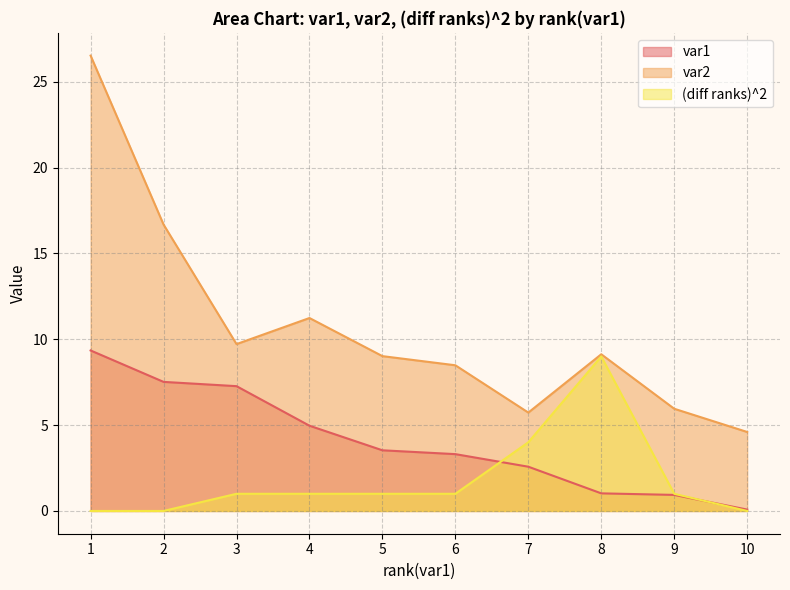

True or false: var1 and var2 cross at least once.

False